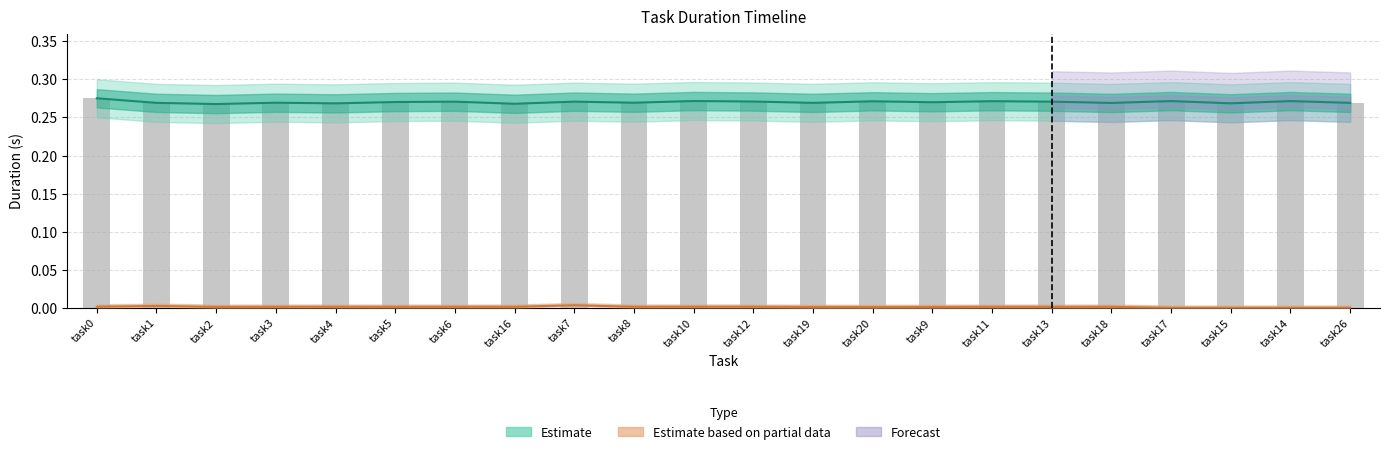

What is the label of the 8th bar from the left?

task16